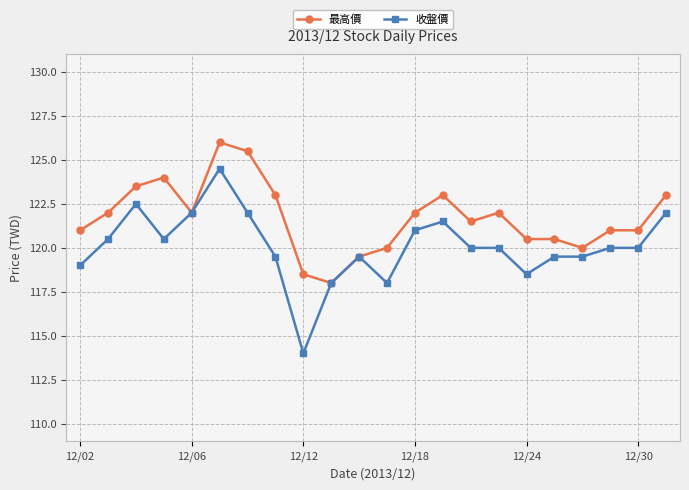

What is the maximum value for 最高價?

126.0